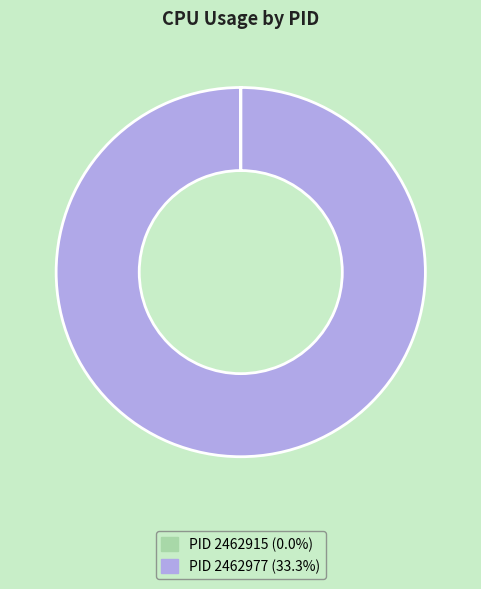

Is there any slice that represents more than half of the pie?

Yes